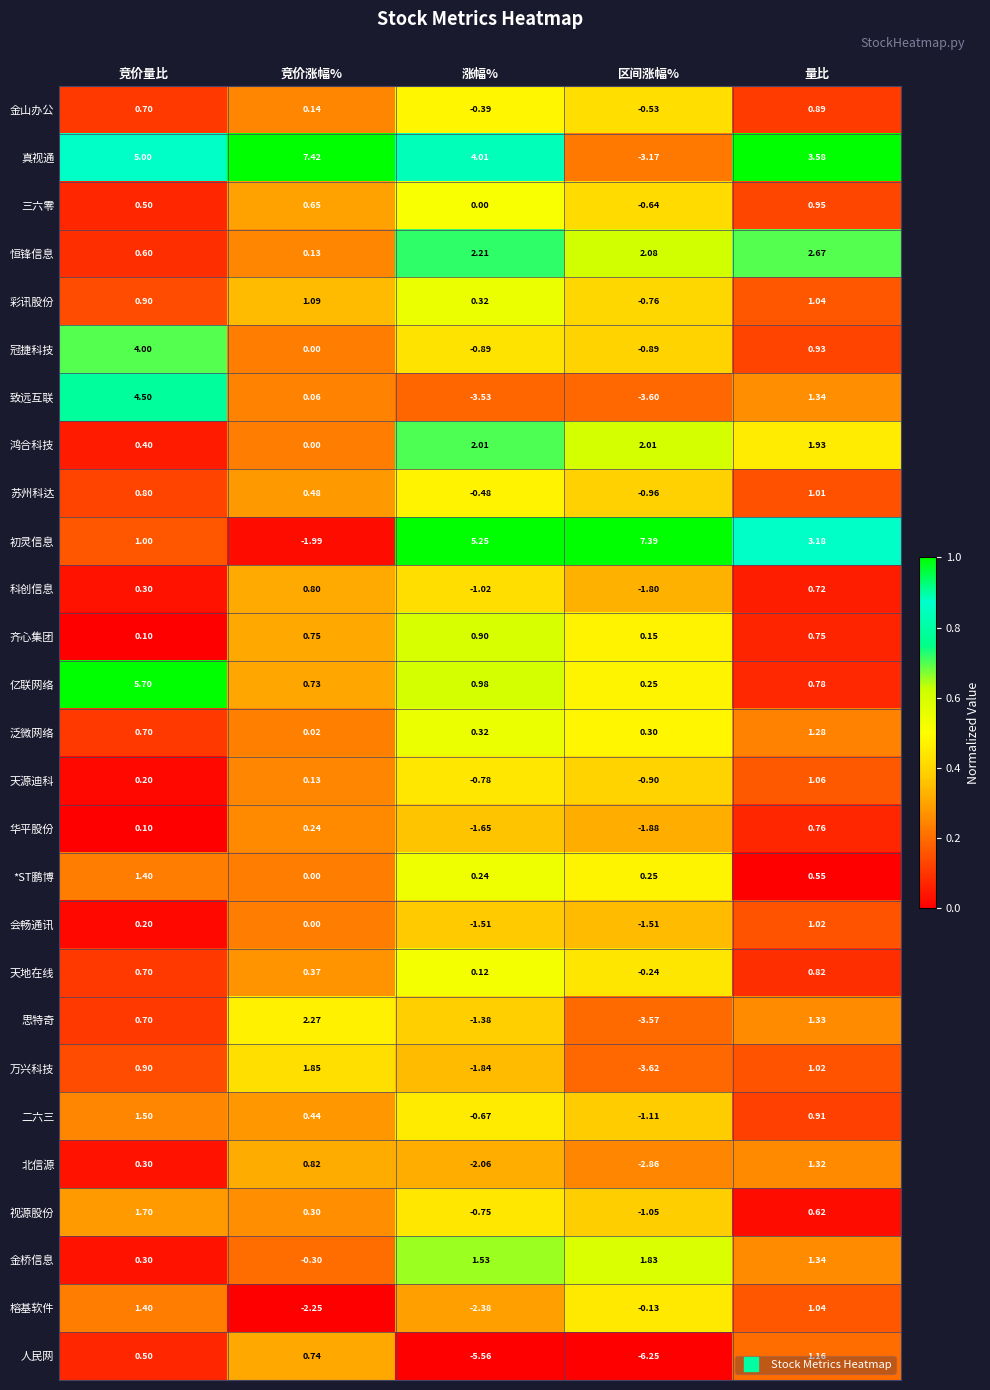

Which series has the largest total across all categories?

真视通